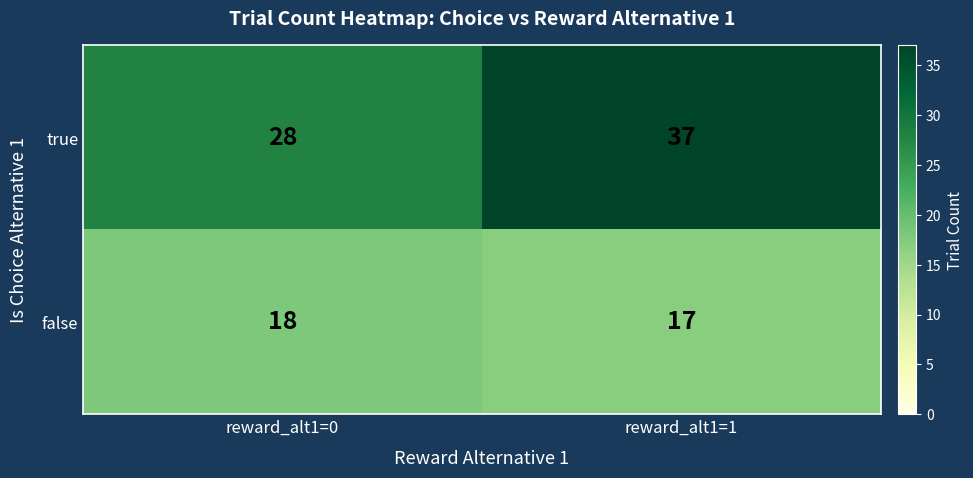

At how many categories does at least one series exceed 22?

2